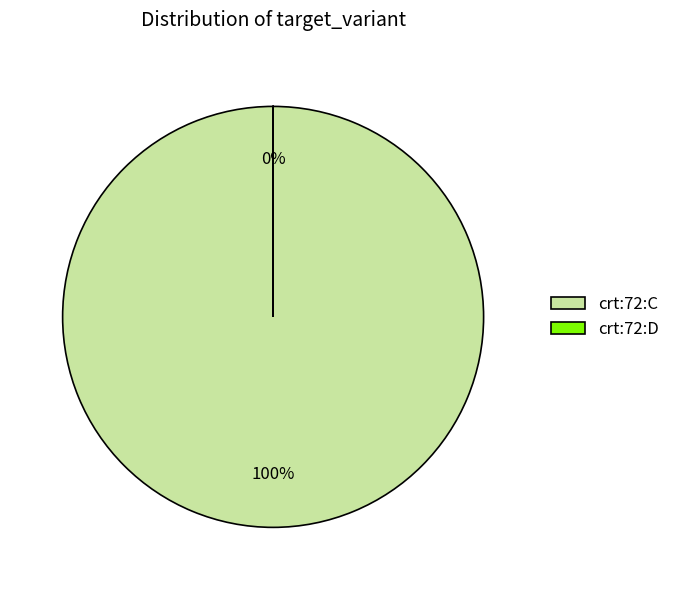

Rank the categories by value from lowest to highest.

crt:72:D, crt:72:C